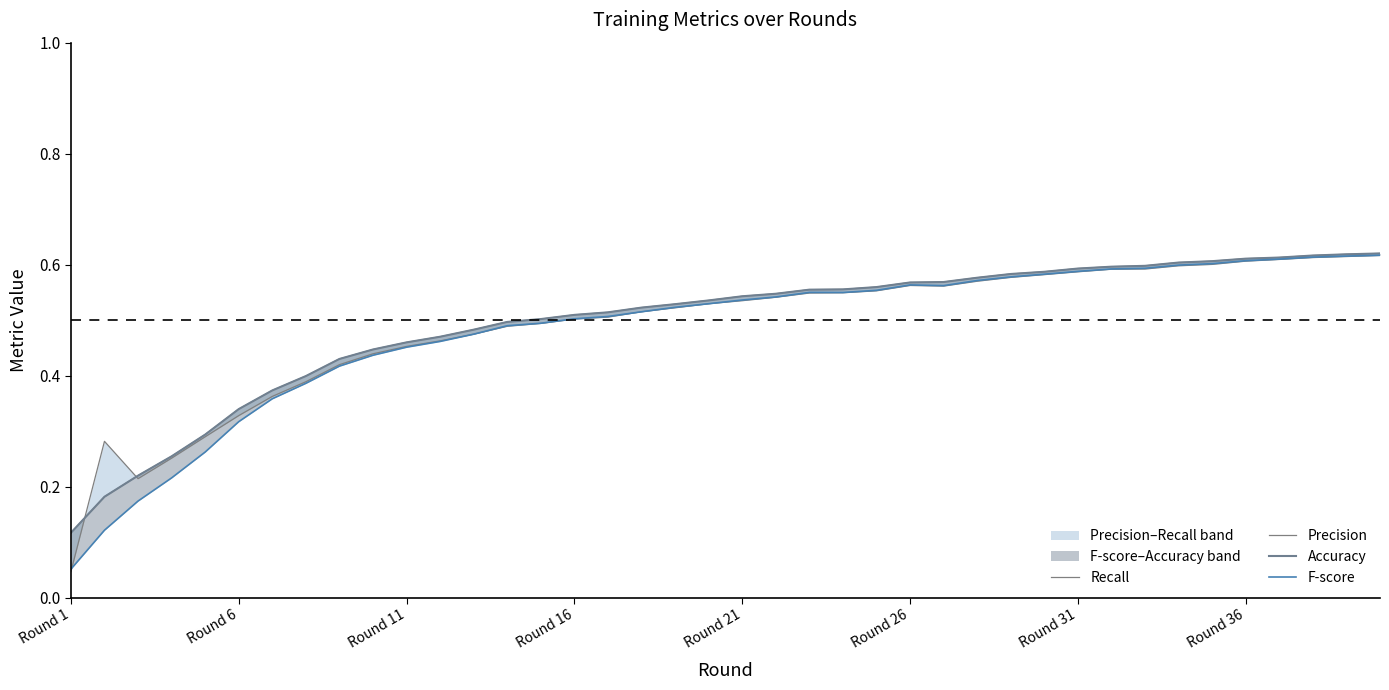

In F-score, how many points are higher than both neighbors (excluding endpoints)?

2